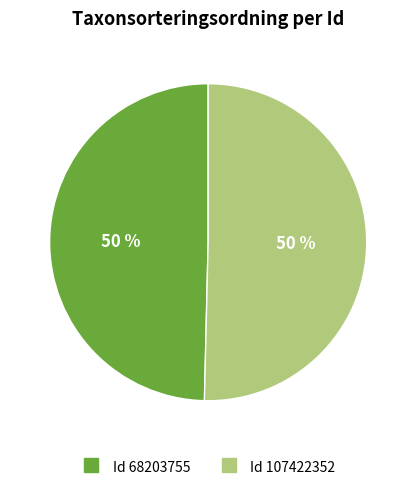

To the nearest percent, what is the average slice percentage?

50%